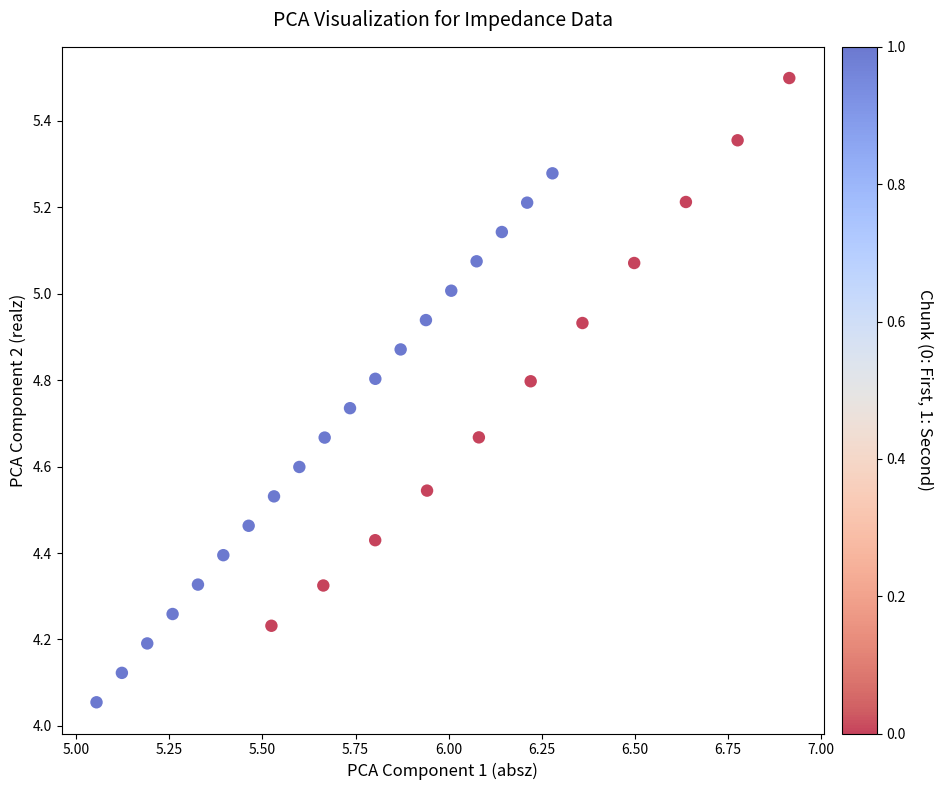

What is the range of Y values (max minus min)?

1.4